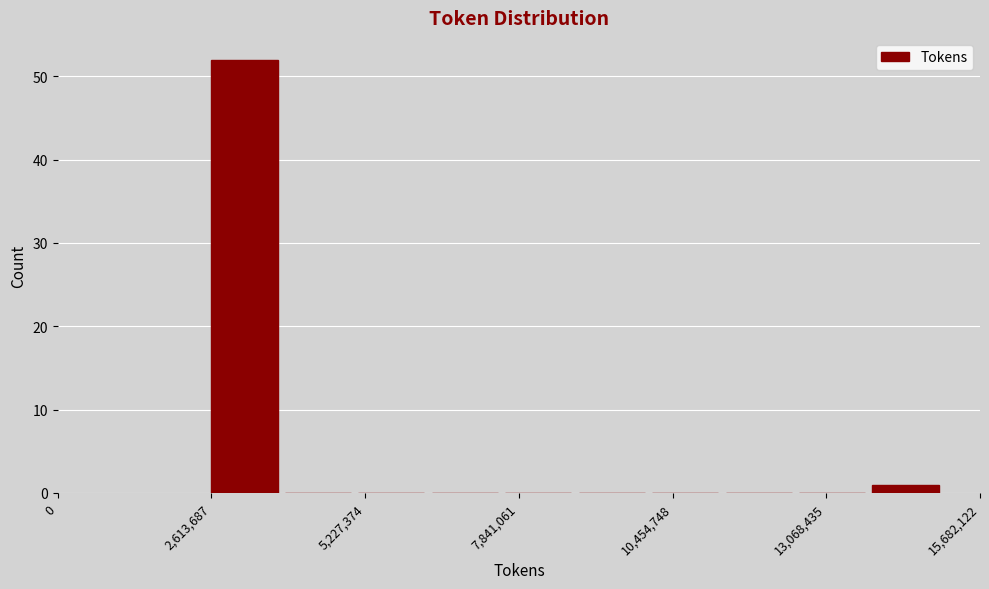

Read against the x-axis, roughly where is the centre of the tallest bar?

3000000